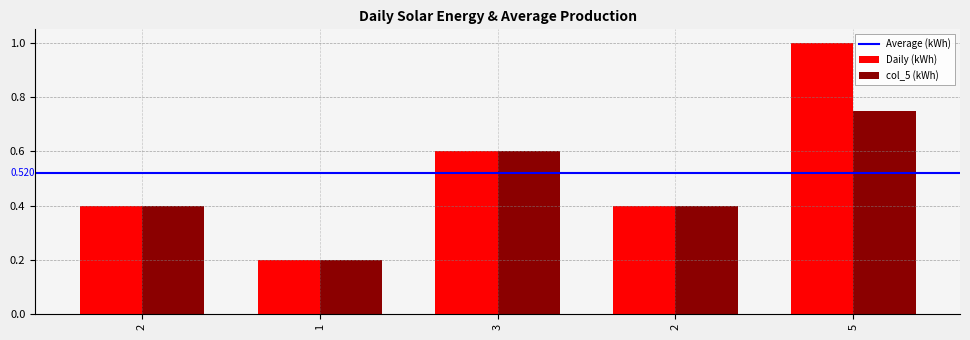

Reading left to right, extract all data points from this chart.

col_3: 2=0.4	1=0.2	3=0.6	2=0.4	5=1.0
col_5: 2=0.4	1=0.2	3=0.6	2=0.4	5=0.8